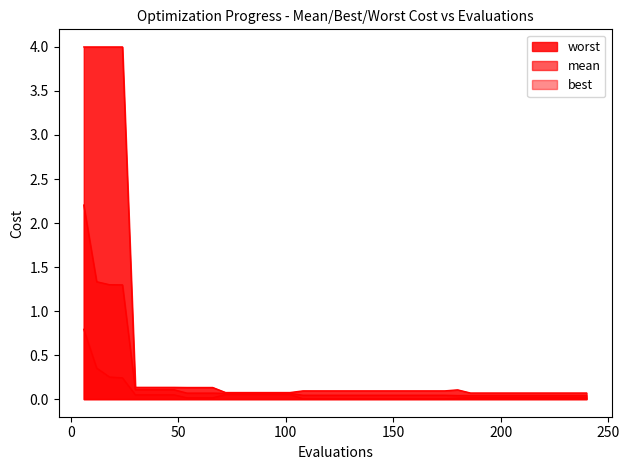

What is the average value of the best series?

0.1